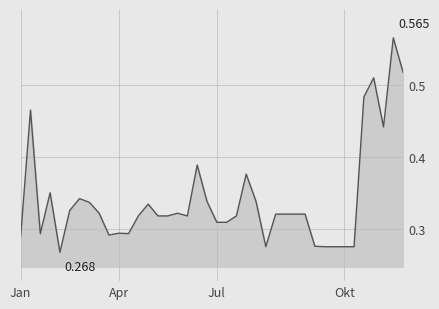

How many lines are shown in the chart?

1